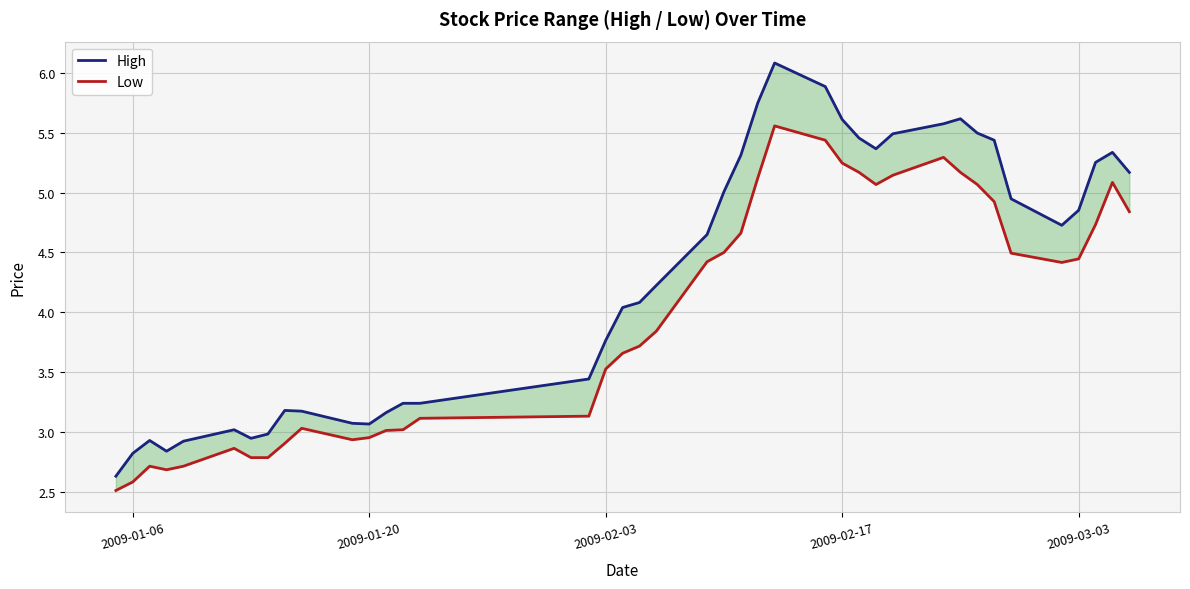

At how many categories does at least one series exceed 3?

33